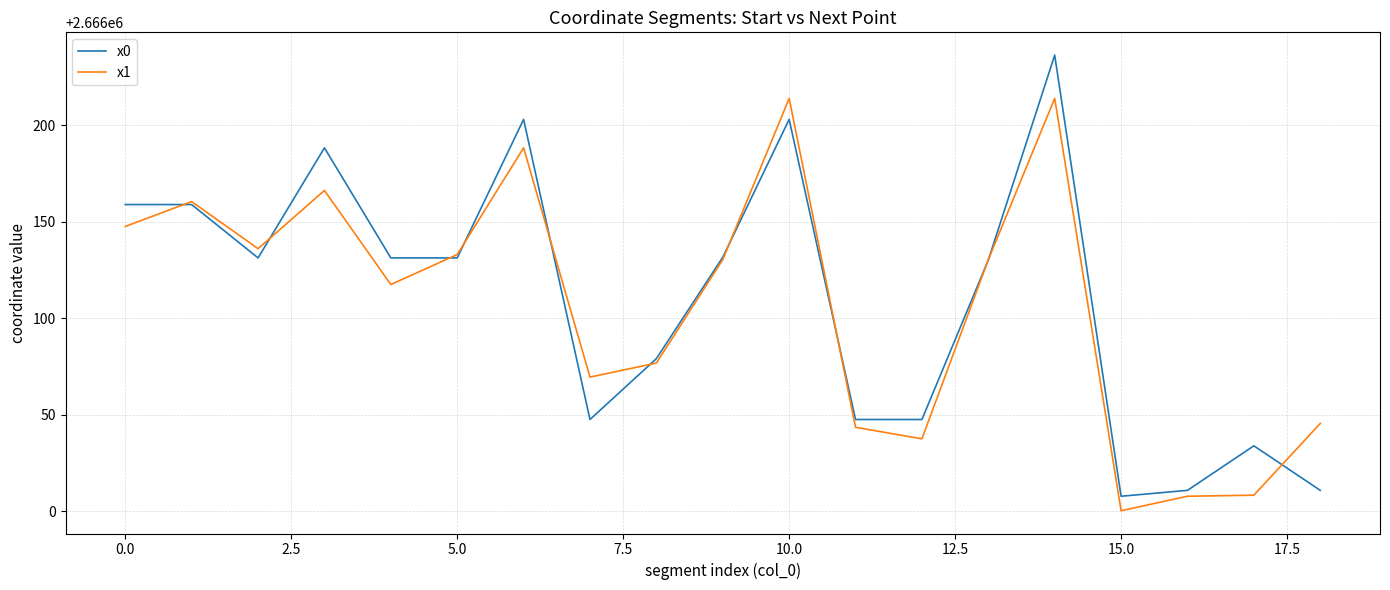

List the series in order of their peak value, lowest first.

x1, x0